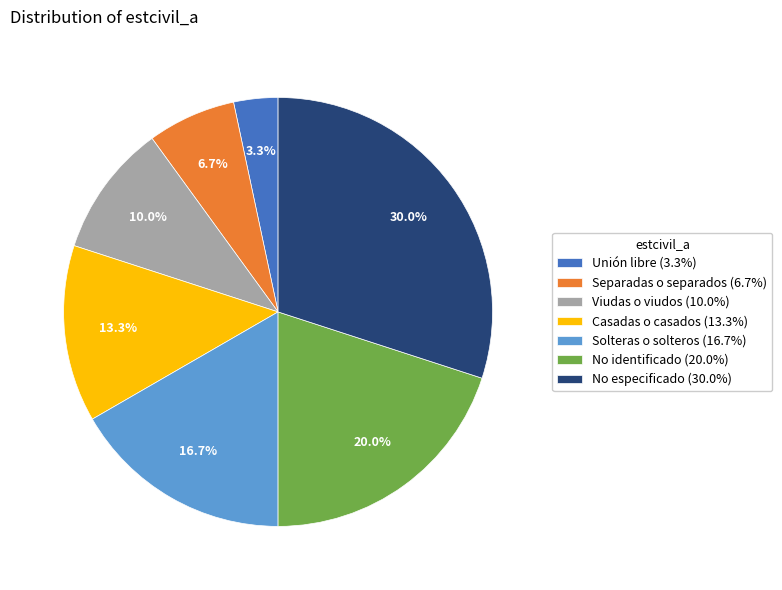

Rank the categories by value from highest to lowest.

No especificado, No identificado, Solteras o solteros, Casadas o casados, Viudas o viudos, Separadas o separados, Unión libre